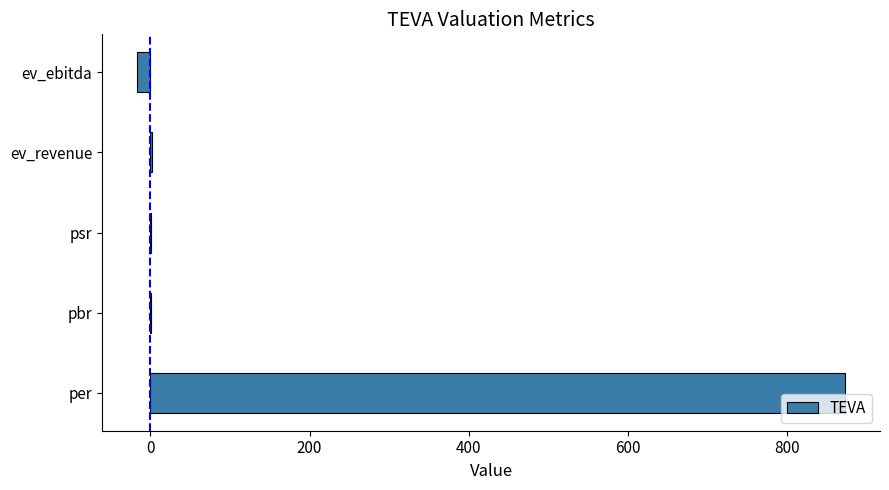

What is the sum of all values?

859.7